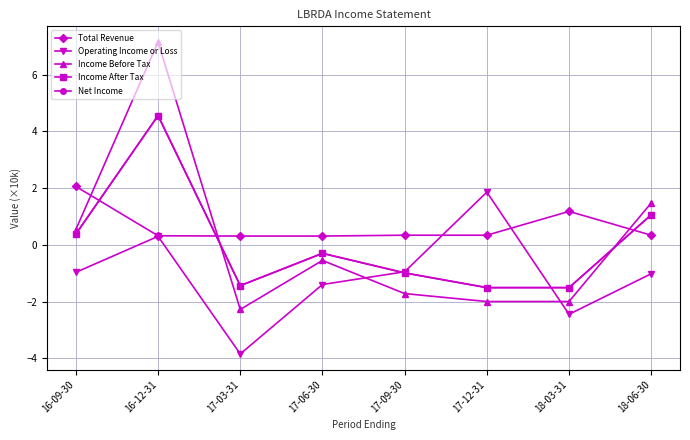

At which label does Income Before Tax first exceed 0?

16-09-30